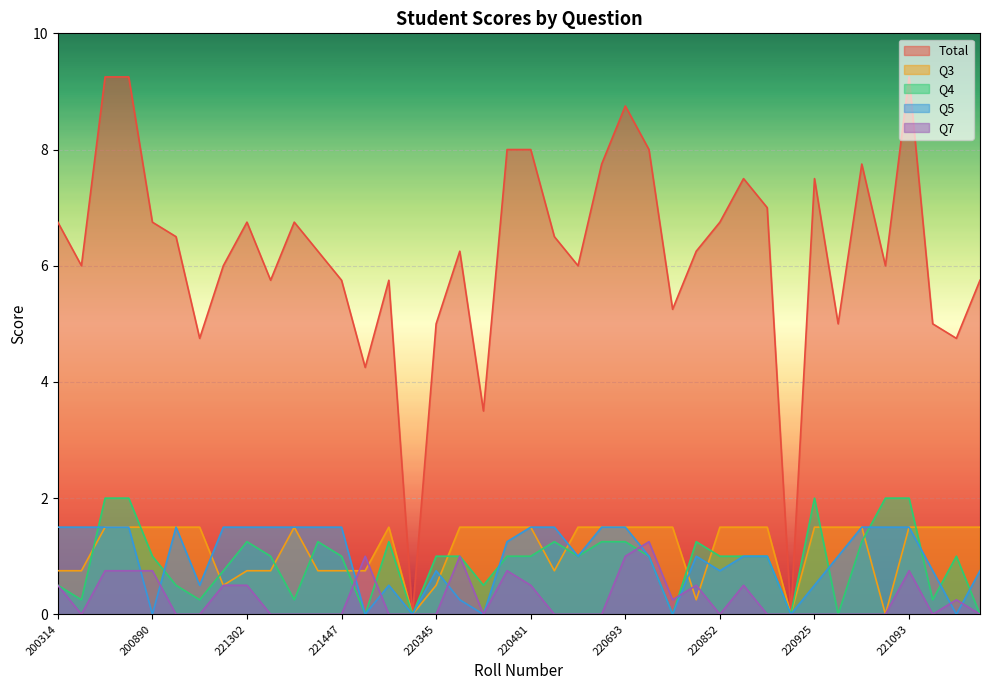

What is the difference between the maximum and second lowest values in the Total series?

9.2